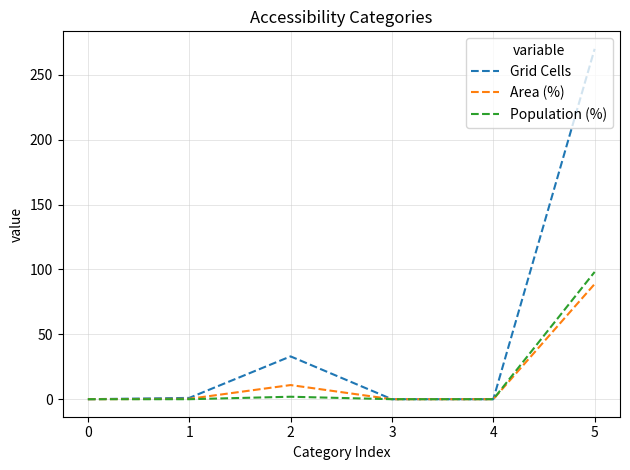

What is the highest value of the Area (%) series?

88.8